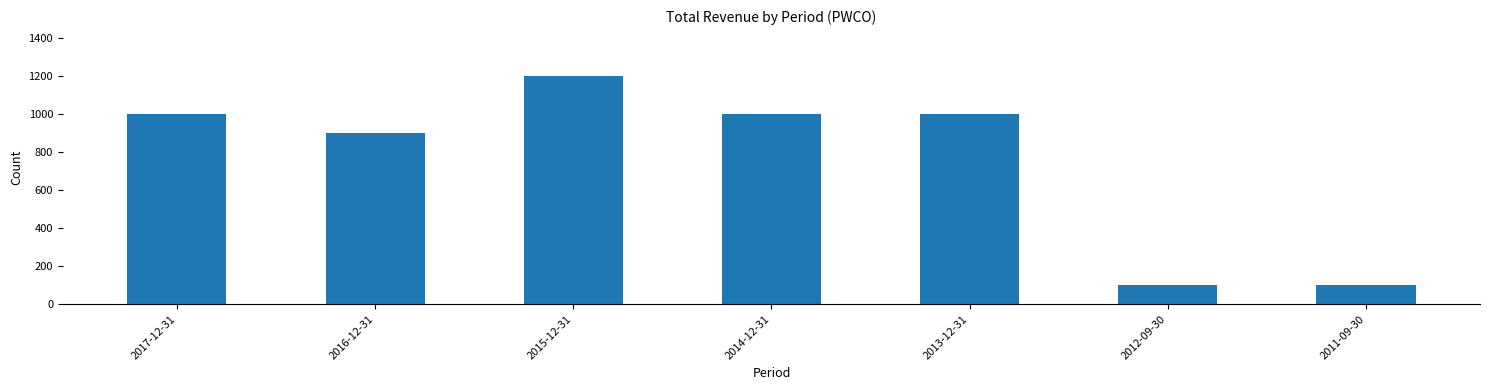

The chart shows a value of 100 at 2011-09-30. True or false?

True